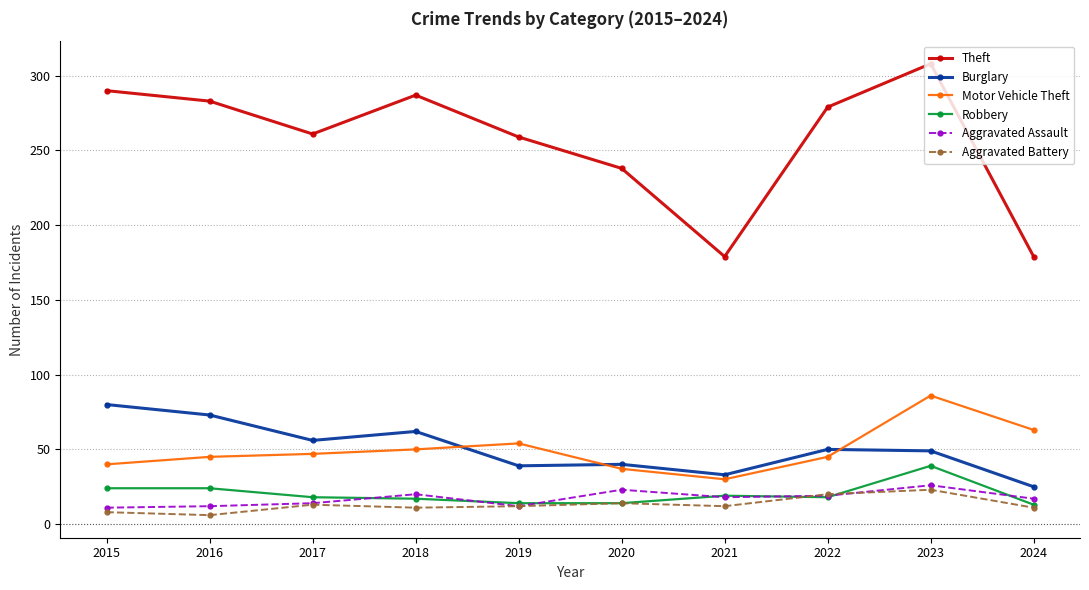

True or false: Robbery and Theft cross at least once.

False